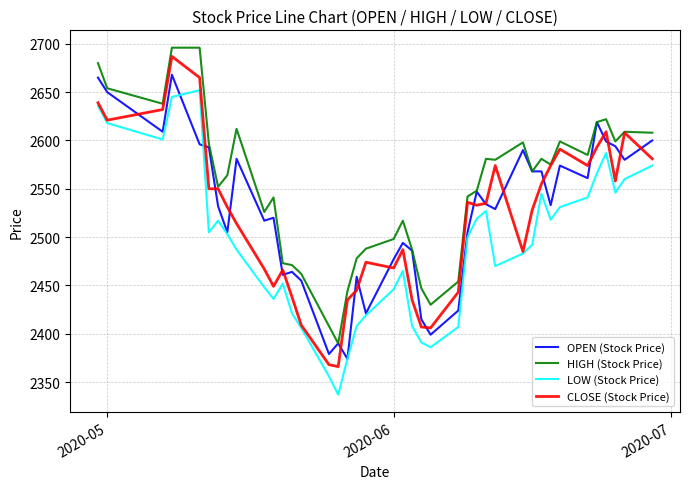

What is the difference between the maximum and minimum values in the CLOSE (Stock Price) series?

321